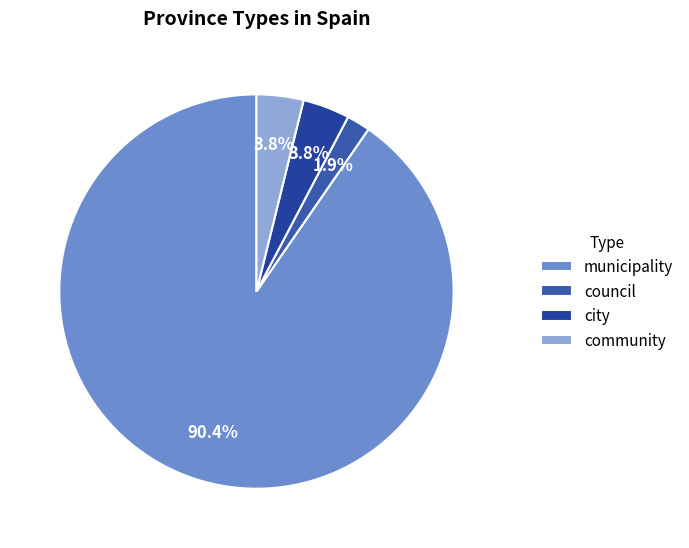

What is the largest slice in the pie chart?

municipality